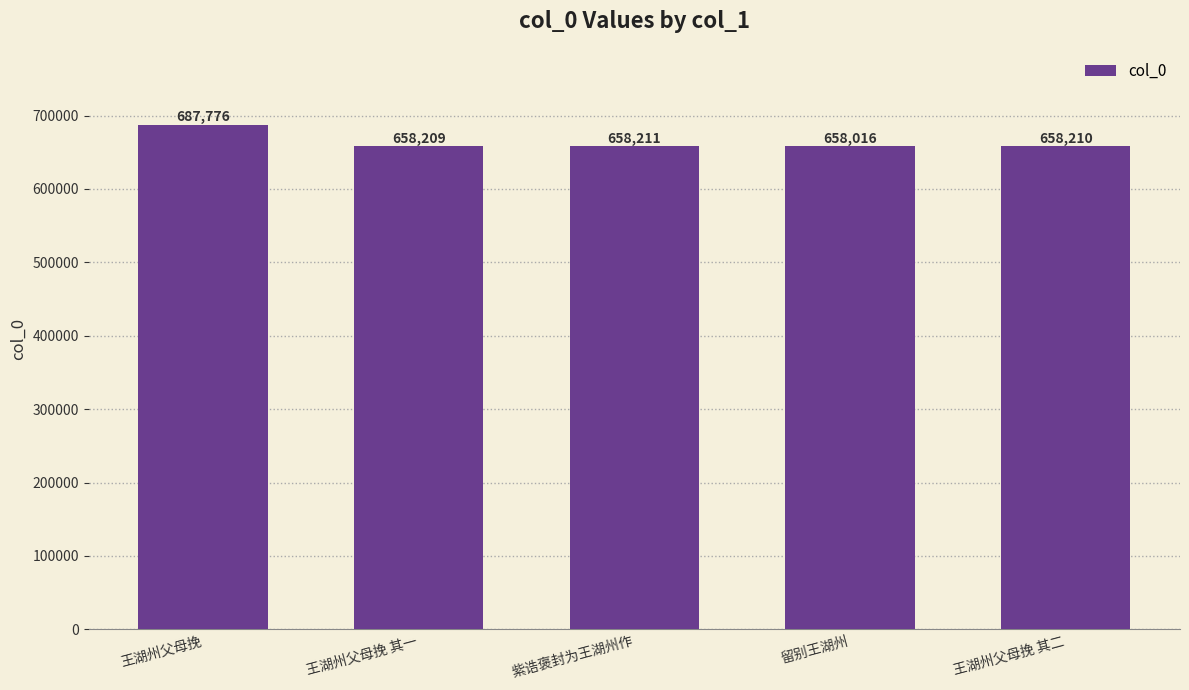

What is the greatest value displayed?

687776